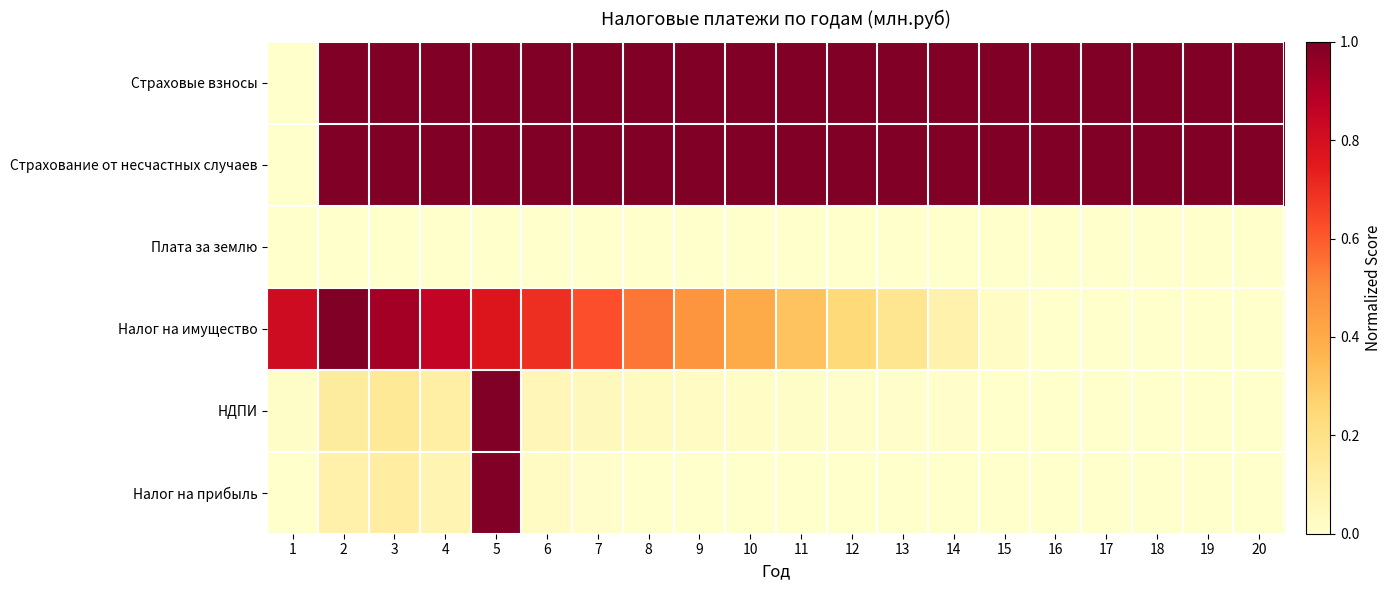

Which label corresponds to the largest value in the chart?

2